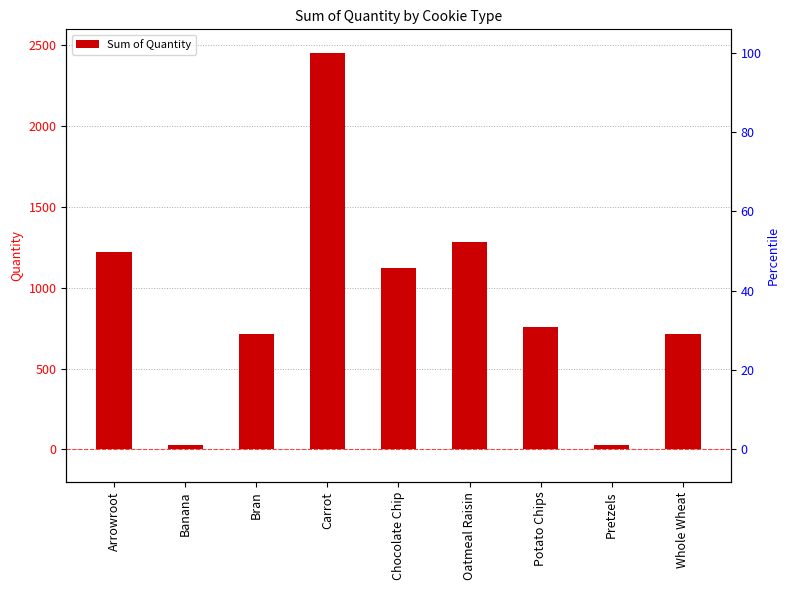

Is it true that the value at Carrot is 775?

False